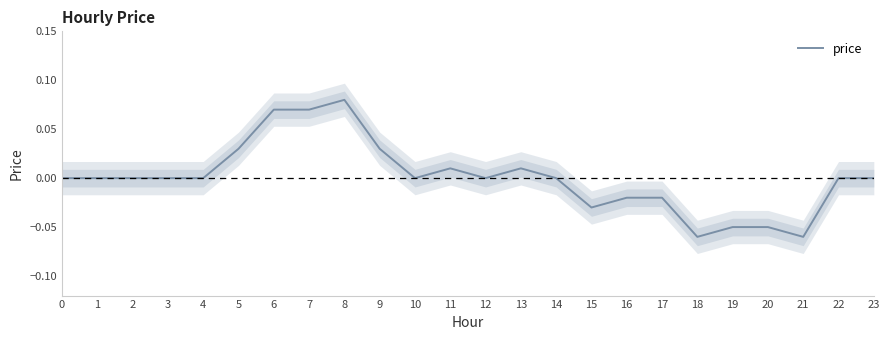

Reading left to right, list all the values displayed in this chart.

0=0.0	1=0.0	2=0.0	3=0.0	4=0.0	5=0.0	6=0.1	7=0.1	8=0.1	9=0.0	10=0.0	11=0.0	12=0.0	13=0.0	14=0.0	15=-0.0	16=-0.0	17=-0.0	18=-0.1	19=-0.1	20=-0.1	21=-0.1	22=0.0	23=0.0